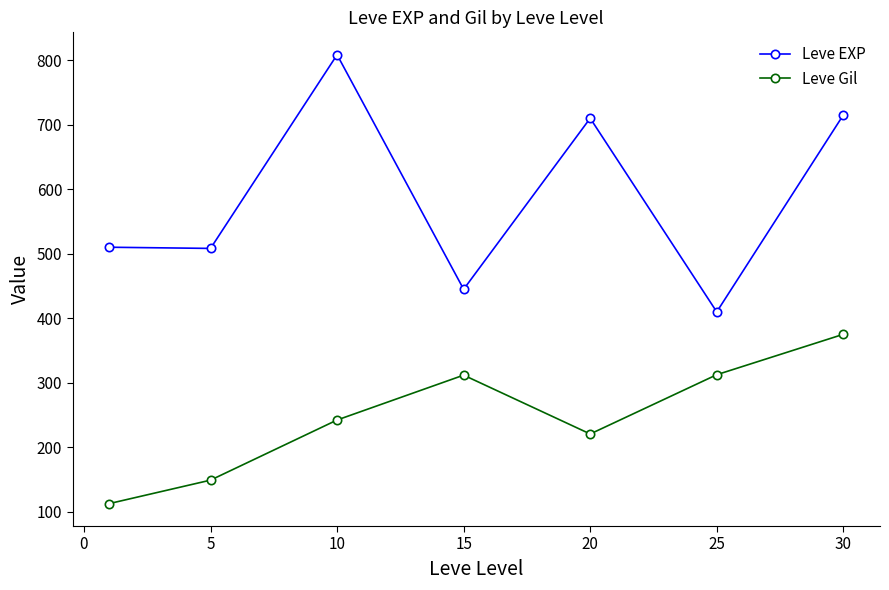

In Leve Gil, how many points are higher than both neighbors (excluding endpoints)?

1